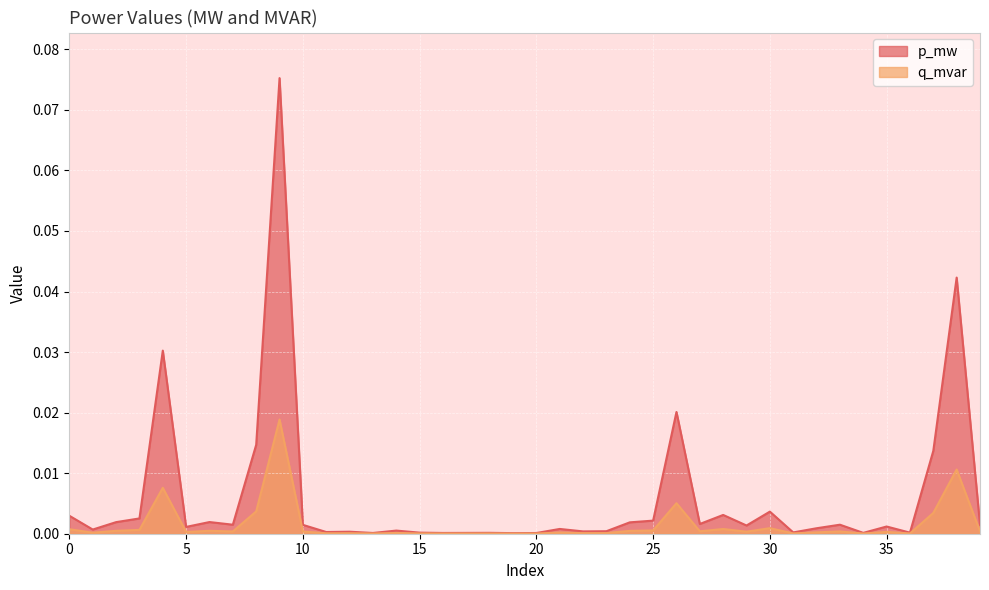

The value of p_mw at 29 is 0.0. True or false?

True